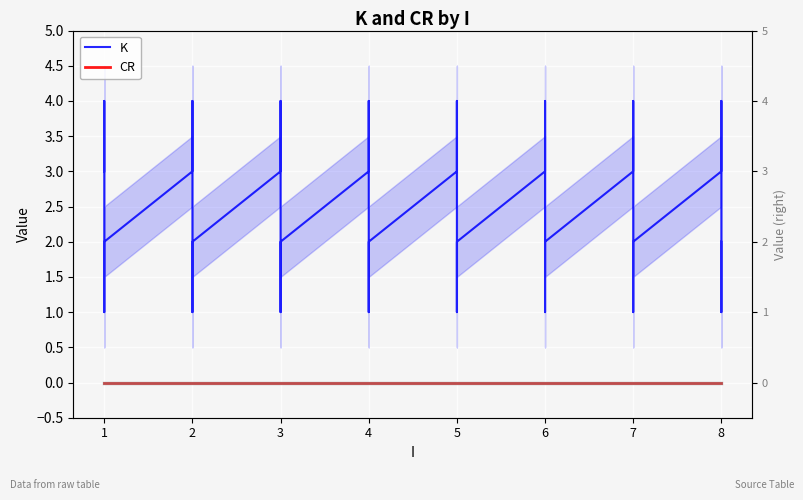

What is the greatest value displayed?

4